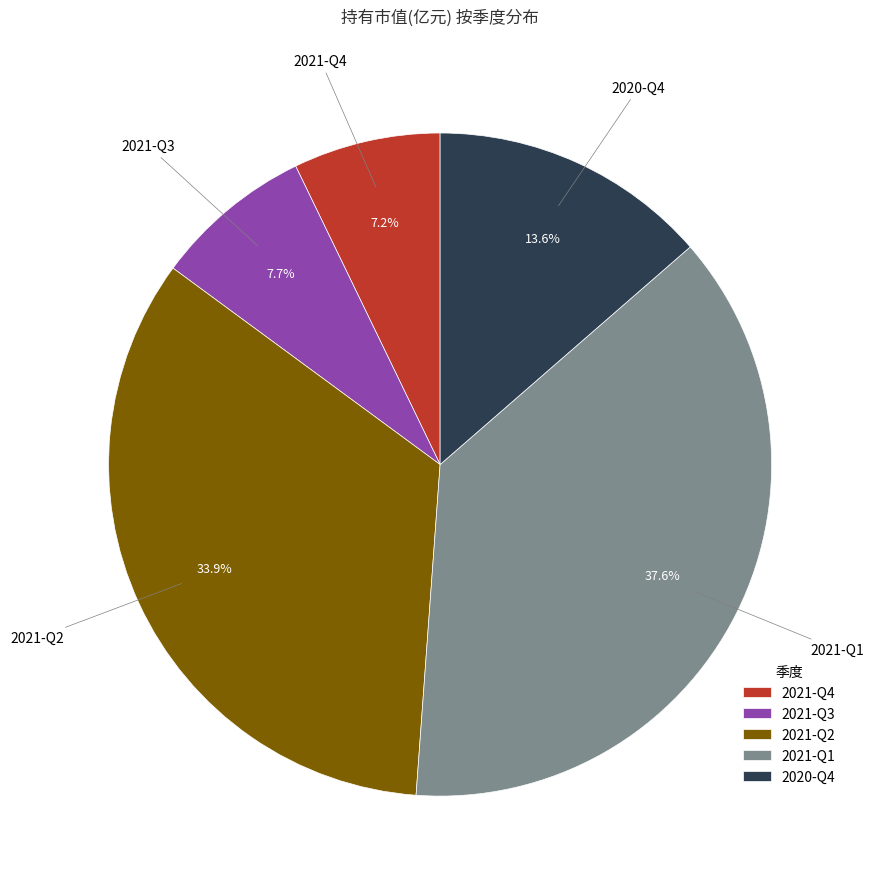

Count the number of slices in the pie.

5